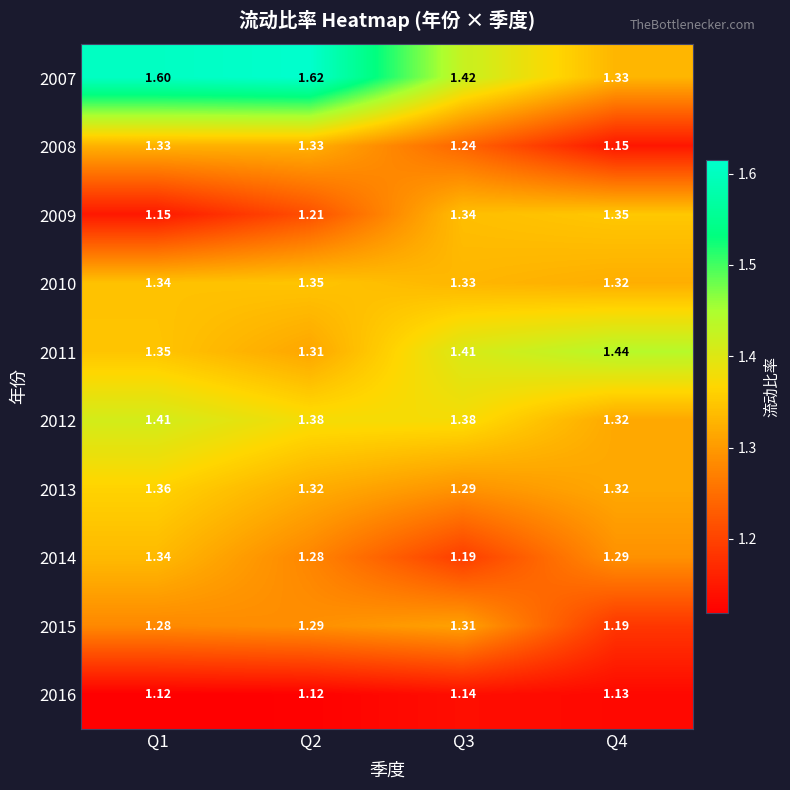

What is the maximum value shown in the chart?

1.6